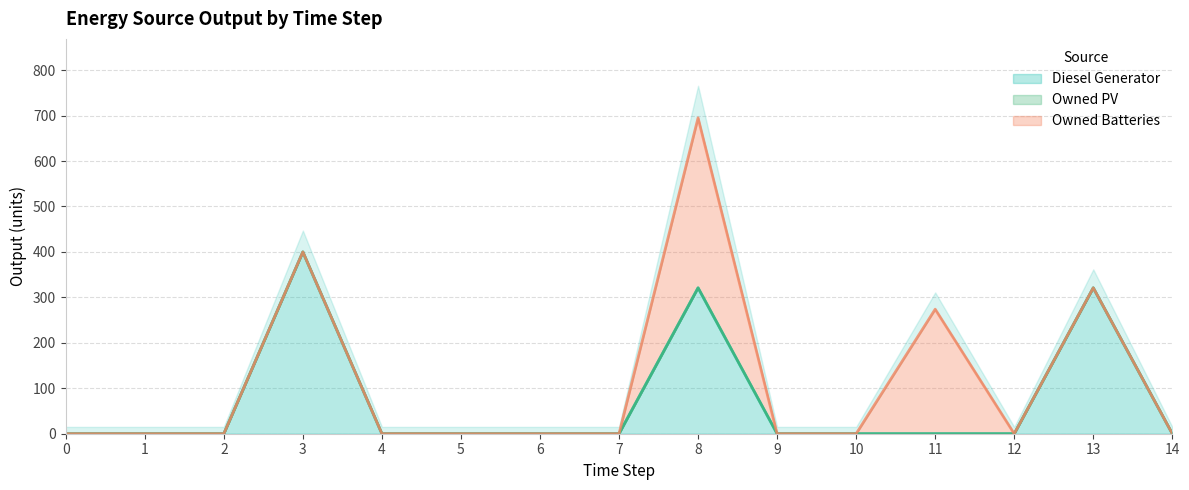

Which series has the largest total across all categories?

Diesel Generator